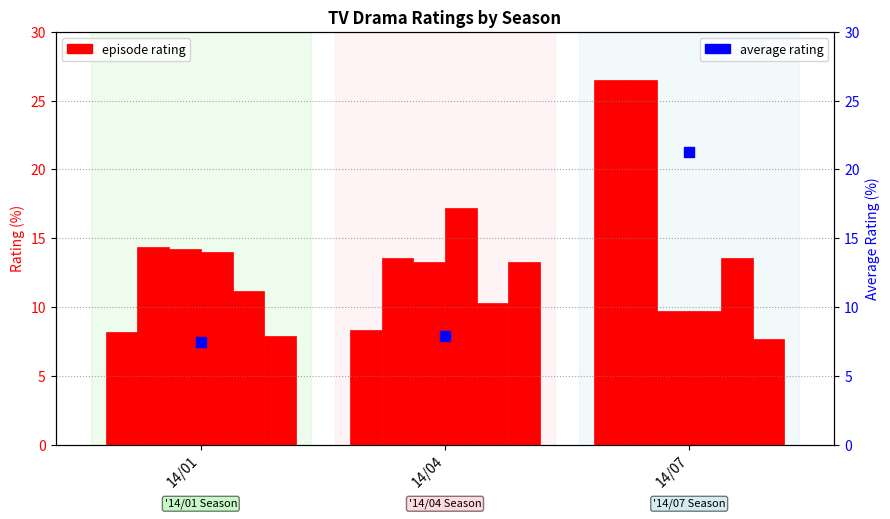

Which series has the widest spread of Y values?

1